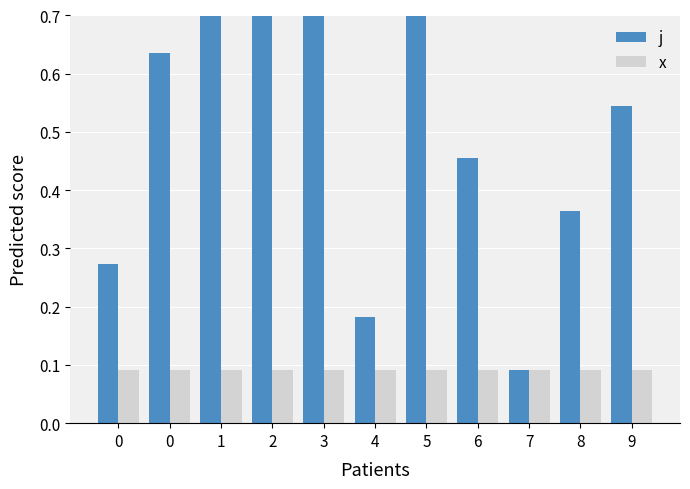

List the series in order of their peak value, lowest first.

x, j